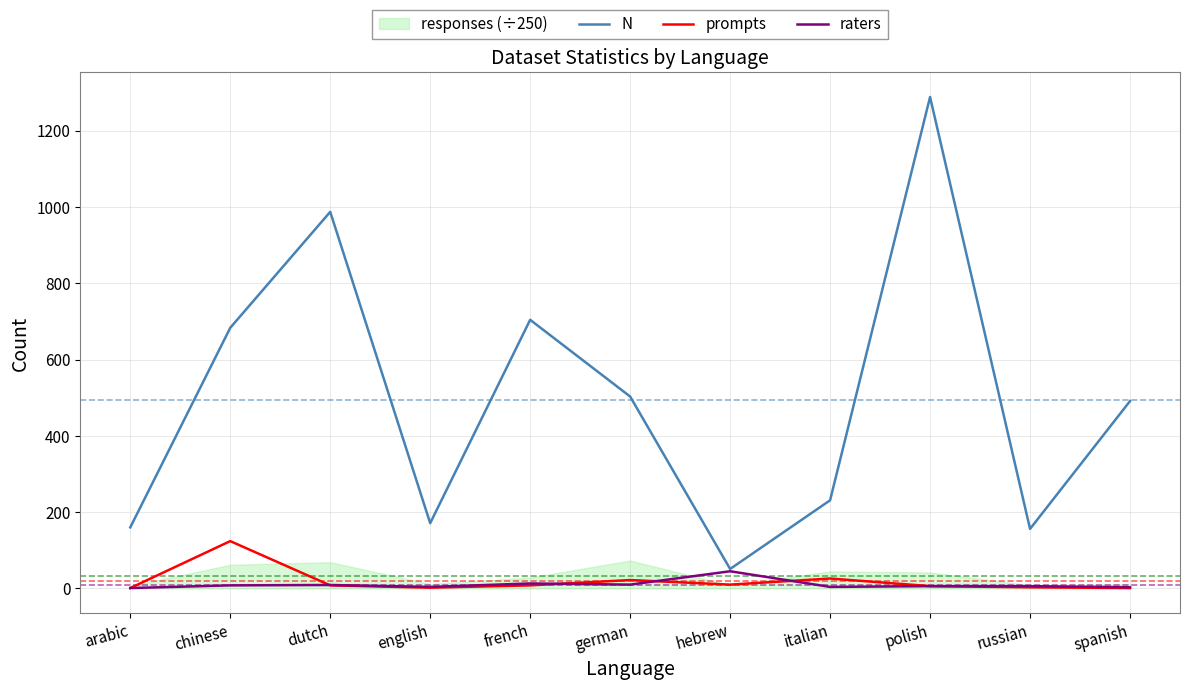

Is the value of N at dutch greater than the value of raters at dutch?

Yes